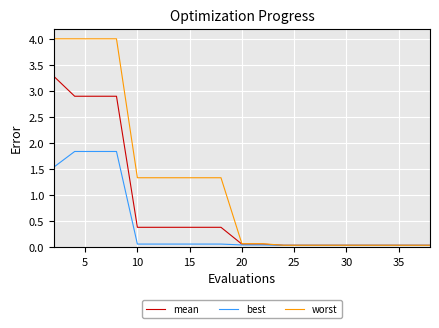

Which series has the largest total across all categories?

worst